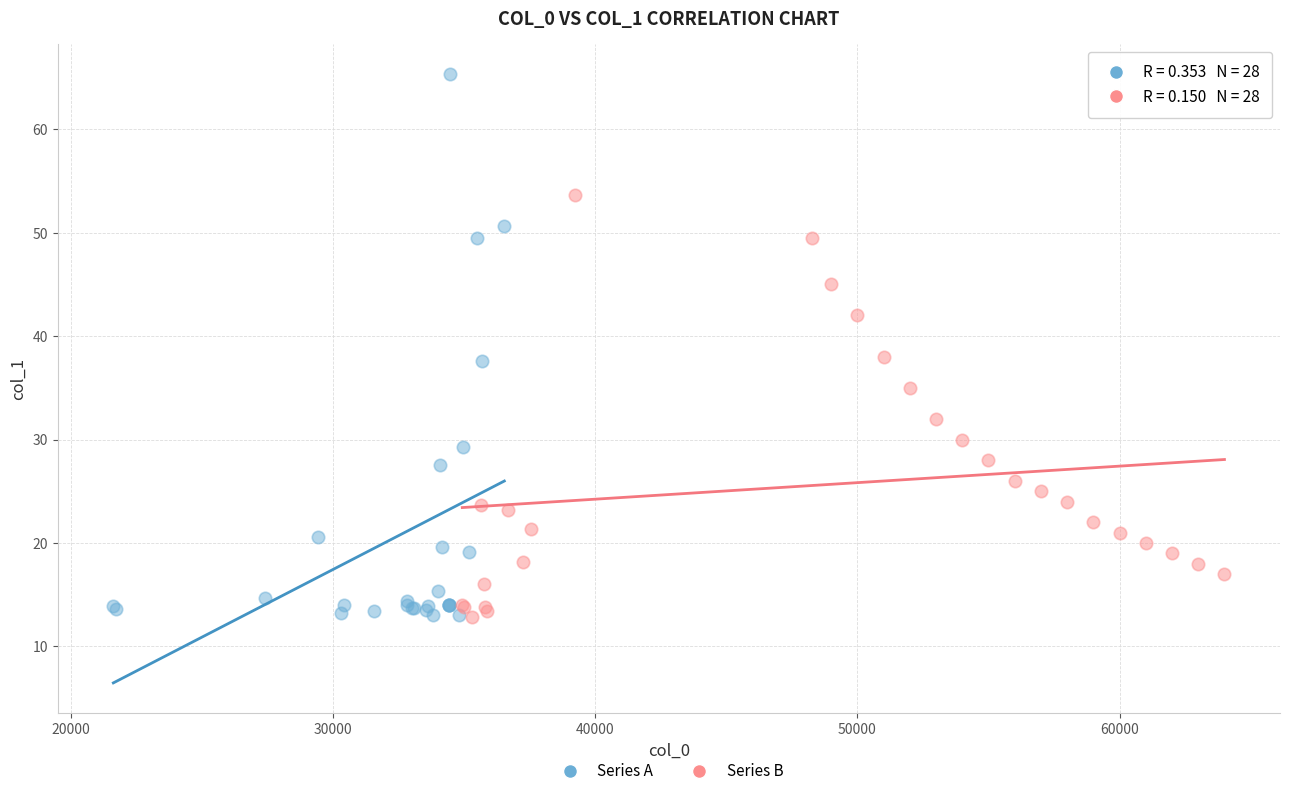

Which series has the widest spread of Y values?

Series A